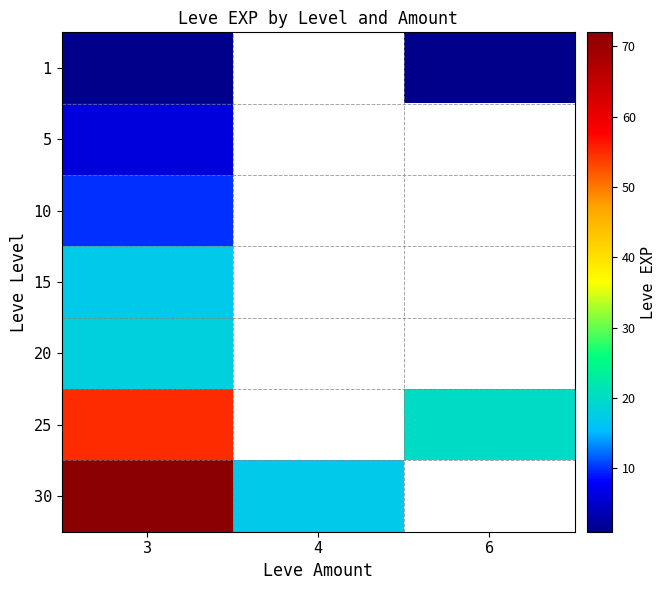

What is the total value across all series at 3?

179.0